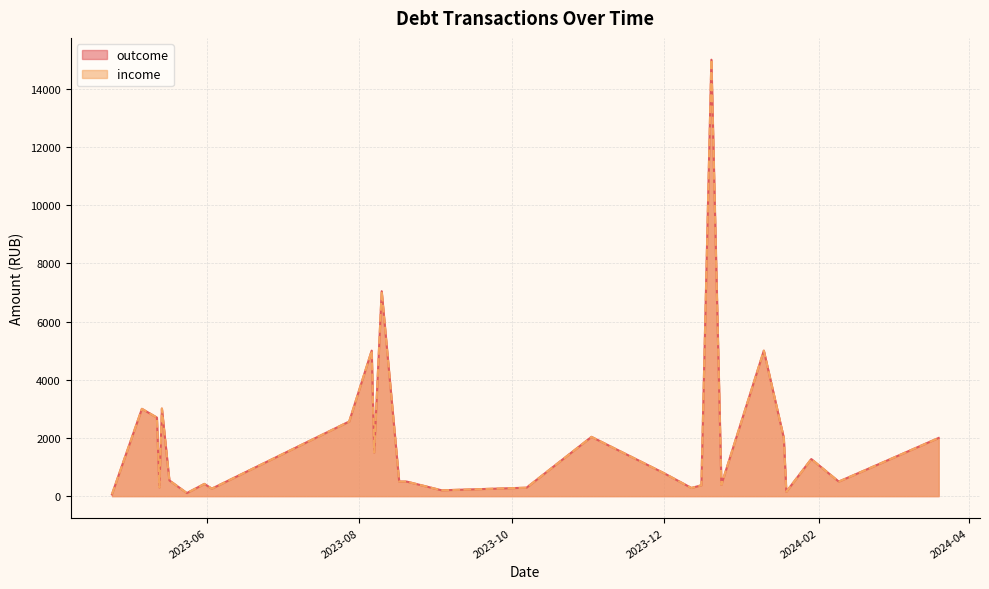

True or false: outcome and income cross at least once.

False